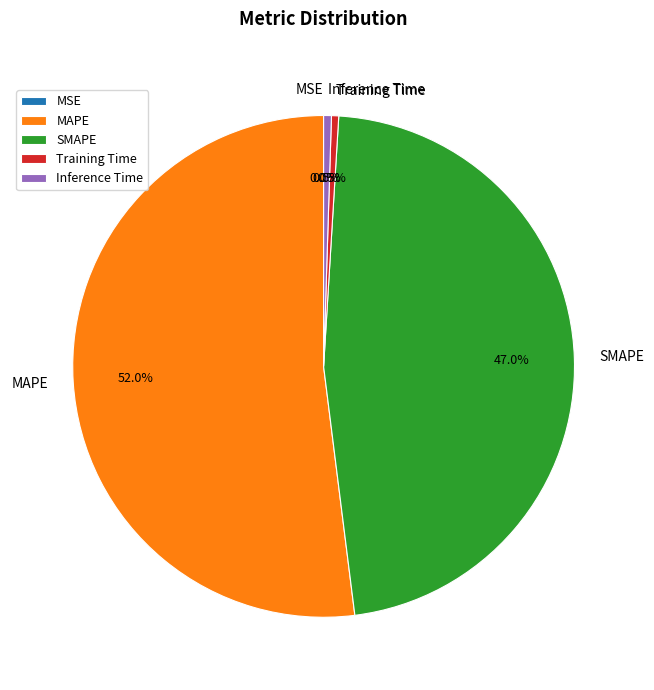

Between SMAPE and MAPE, which is larger?

MAPE